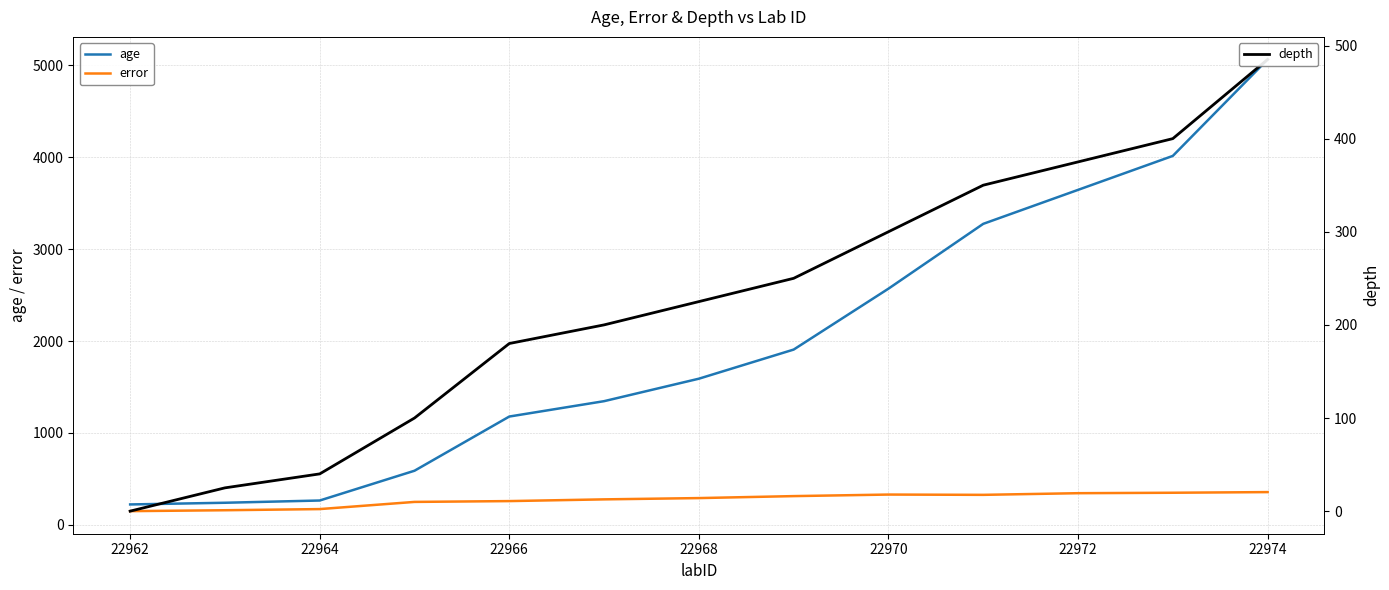

What is the minimum value for age?

222.0